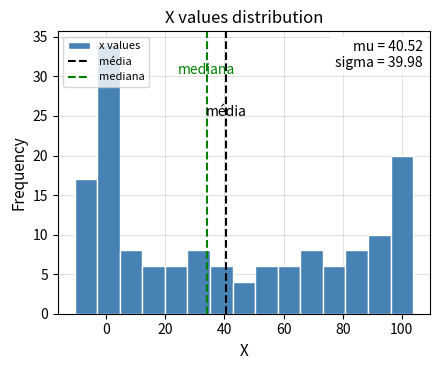

Read against the x-axis, roughly where is the centre of the tallest bar?

0